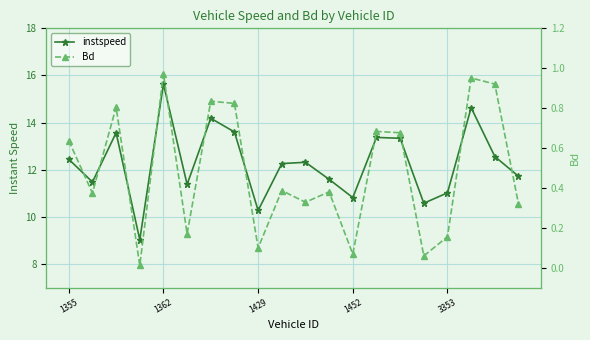

True or false: Bd and instspeed cross at least once.

False